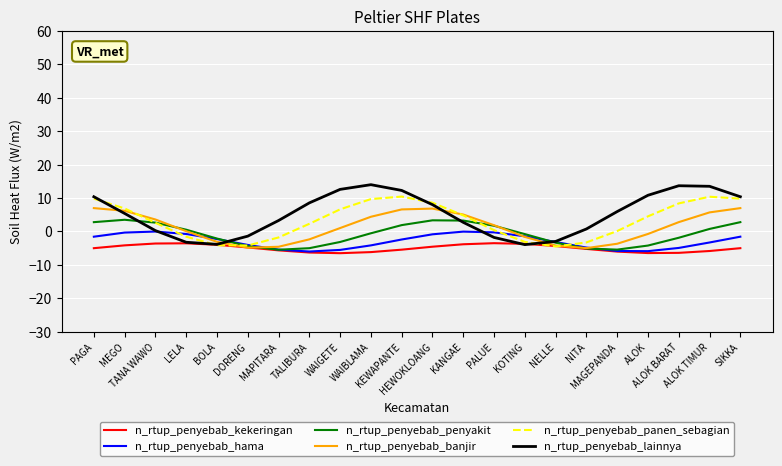

True or false: n_rtup_penyebab_hama has a value of -0.0 at TANA WAWO.

True